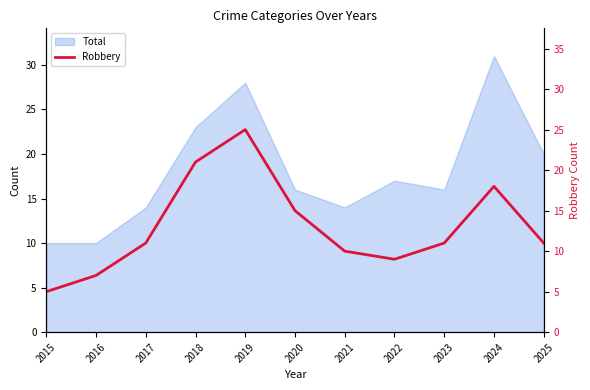

Reading left to right, extract all data points from this chart.

5	7	11	21	25	15	10	9	11	18	11